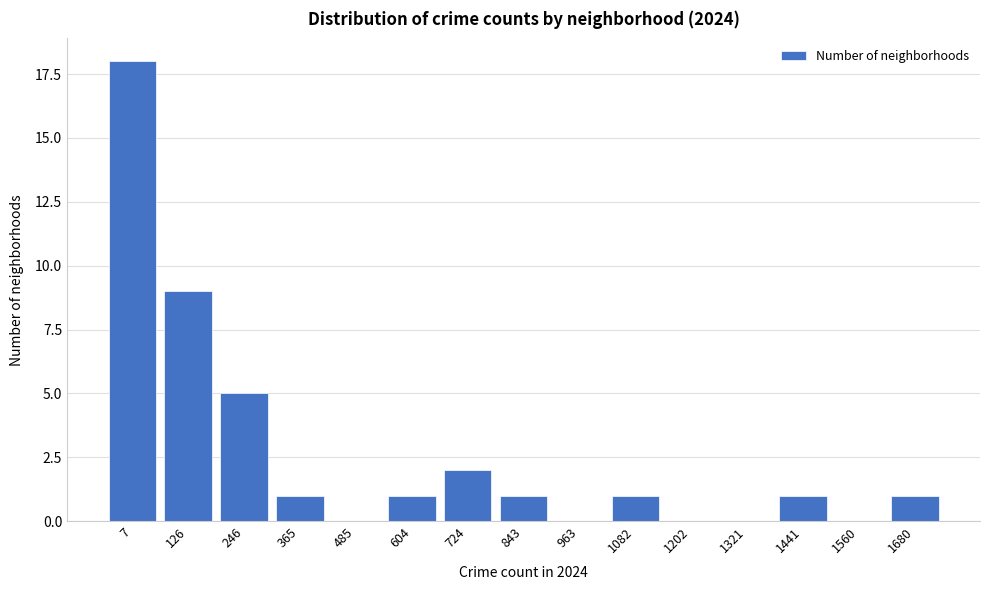

Reading right to left, transcribe all the data shown in this chart.

1680=1	1560=0	1441=1	1321=0	1202=0	1082=1	963=0	843=1	724=2	604=1	485=0	365=1	246=5	126=9	7=18